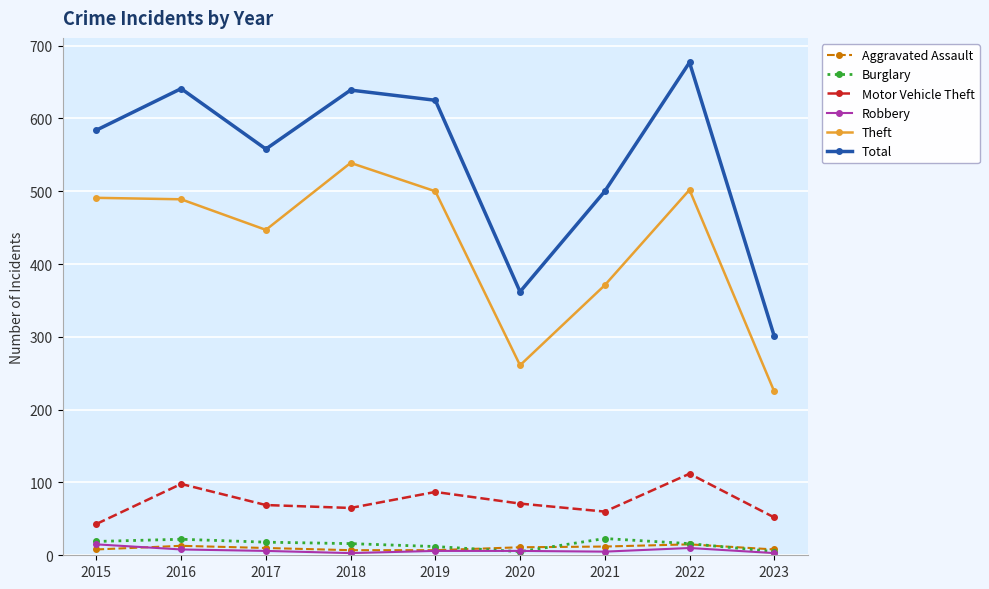

True or false: Theft and Robbery cross at least once.

False